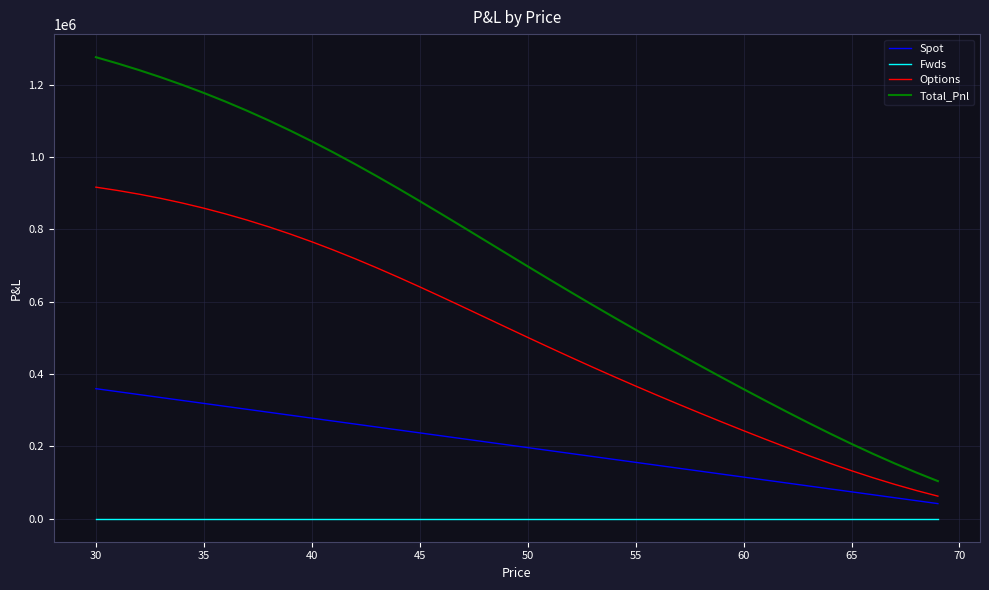

How many categories are shown in the chart?

40